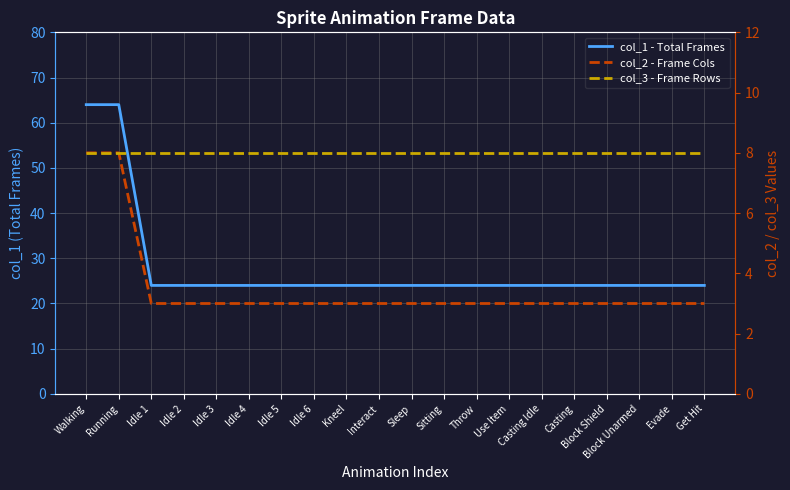

How many data points in col_2 - Frame Cols are above 3?

2